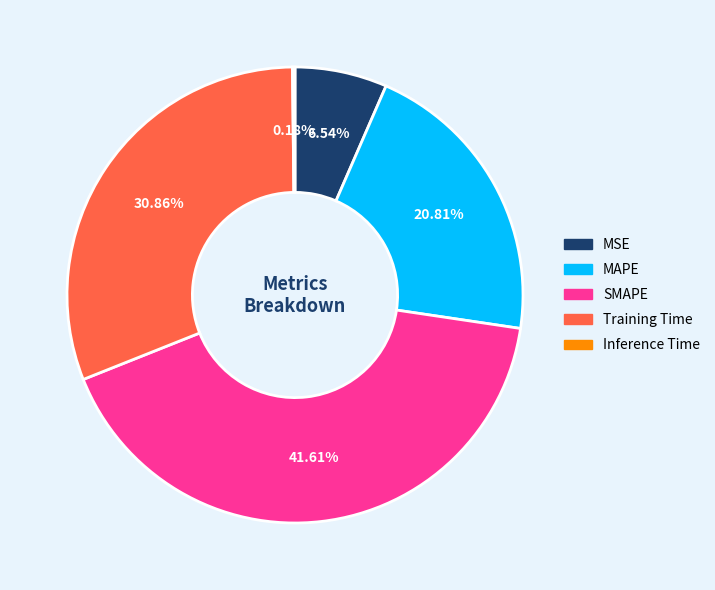

Does any single category account for the majority?

No